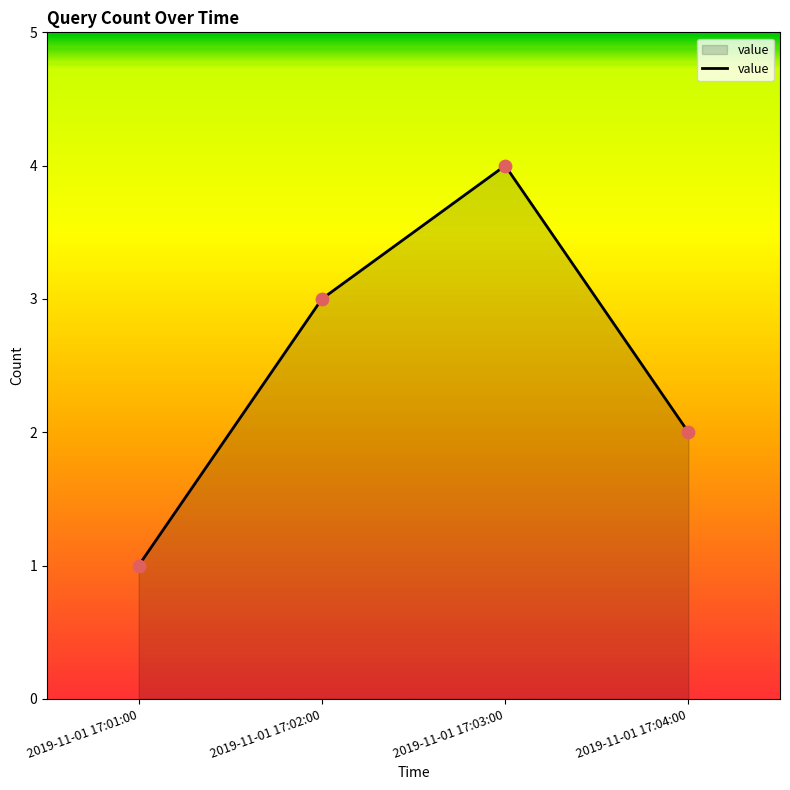

Between 2019-11-01 17:02:00 and 2019-11-01 17:04:00, which is larger?

2019-11-01 17:02:00